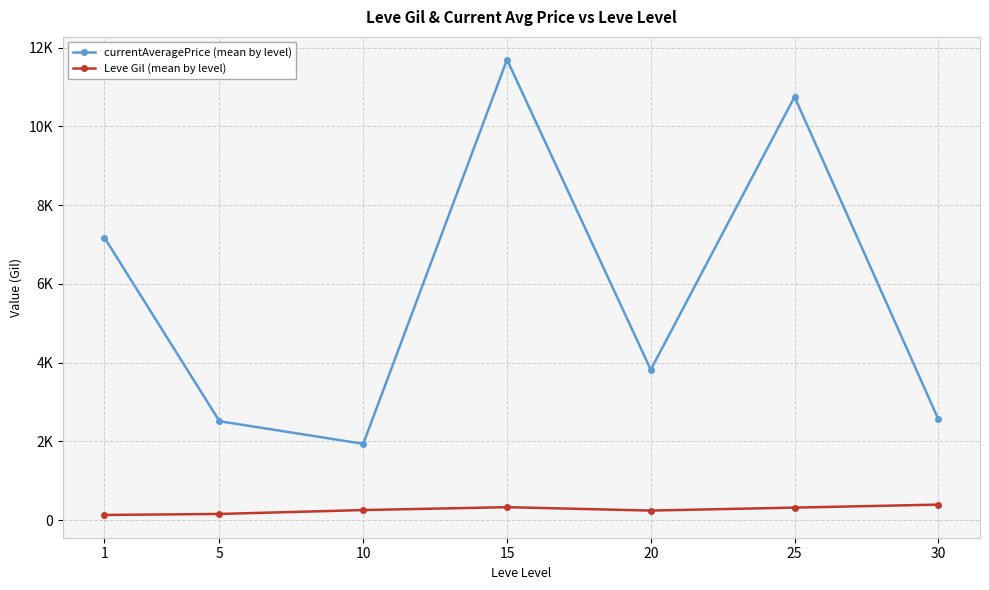

In currentAveragePrice (mean by level), how many points are lower than both neighbors (excluding endpoints)?

2